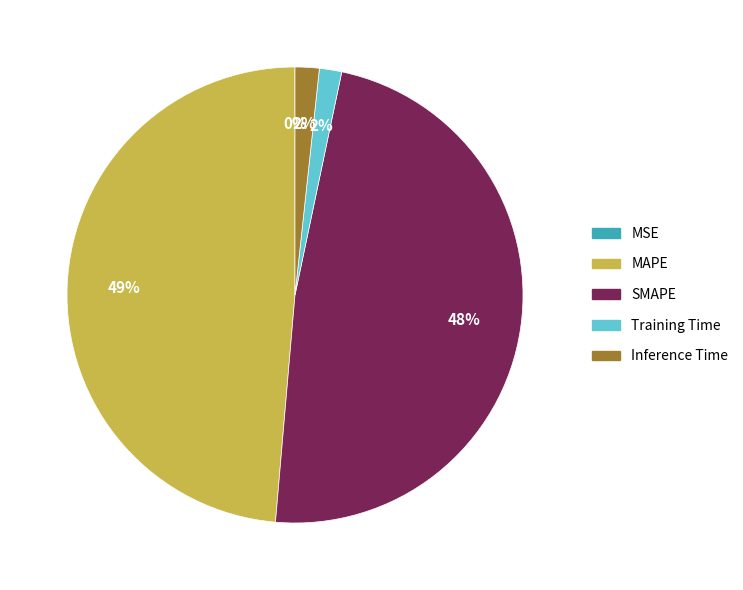

To the nearest percent, what portion does SMAPE represent?

48%